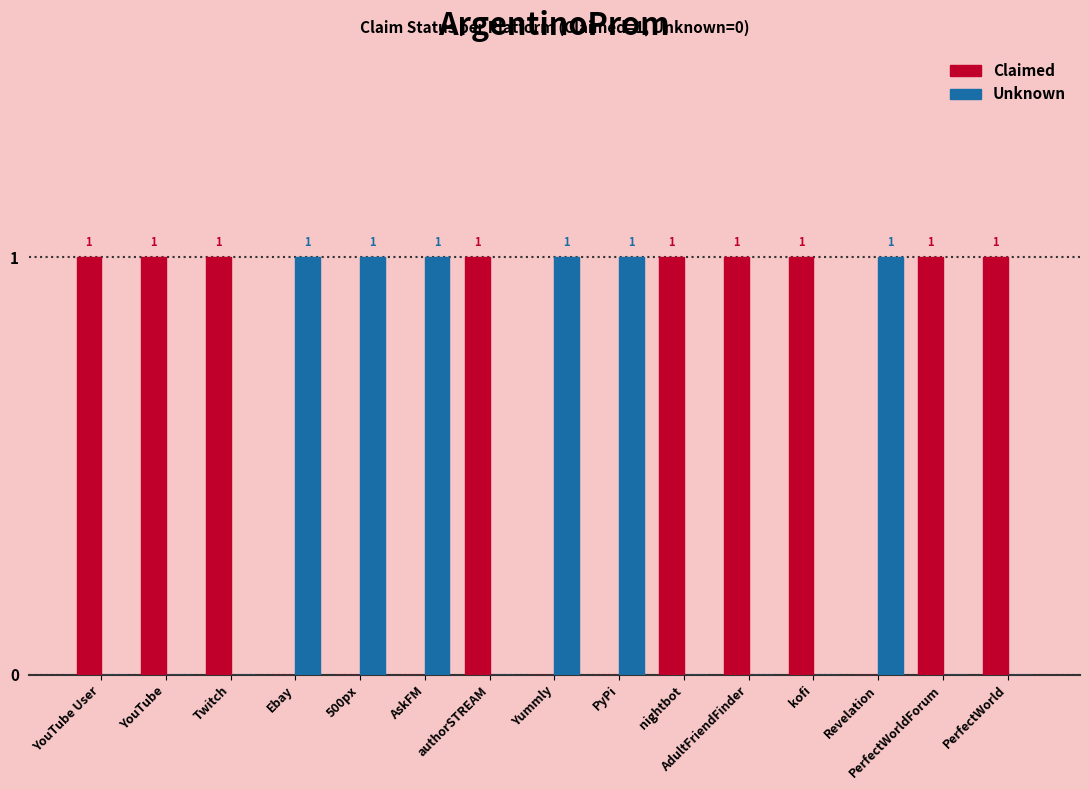

Is the value of Claimed at AskFM greater than the value of Unknown at 500px?

No